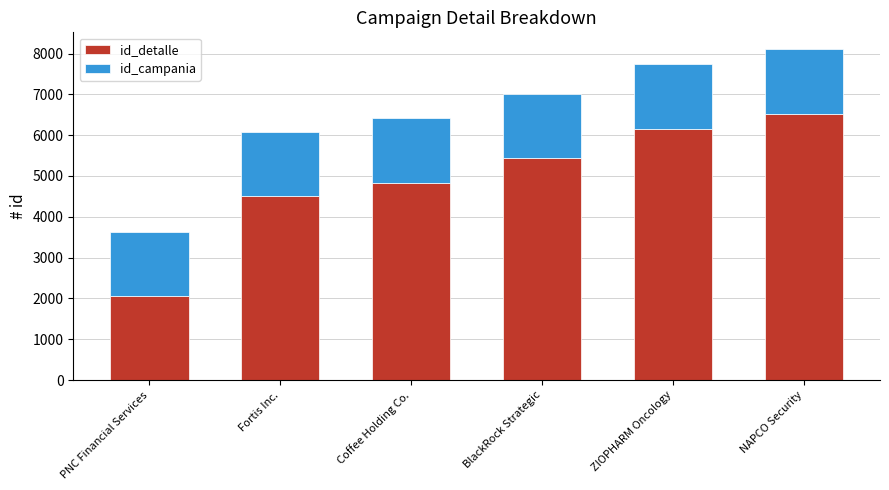

The value of id_detalle at NAPCO Security is 6528. True or false?

True